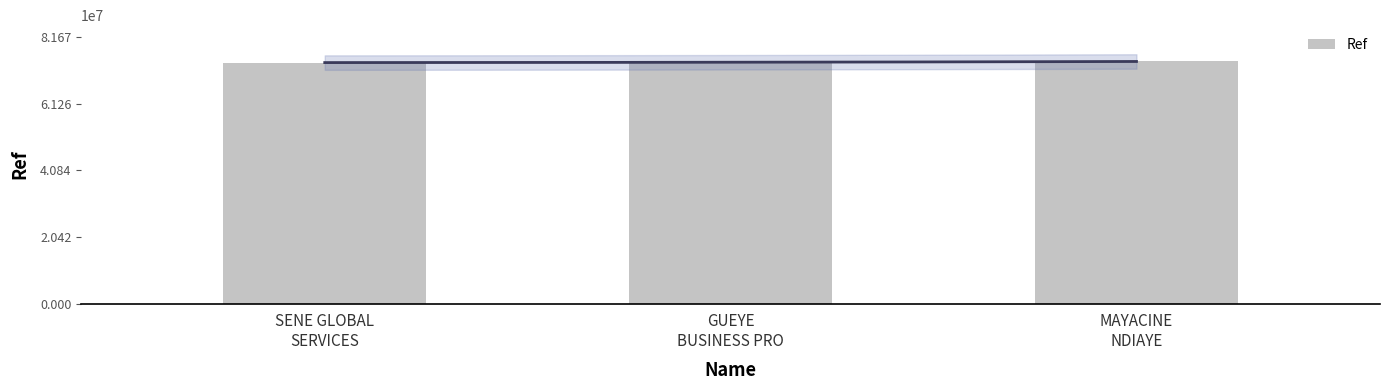

At which label does the data first exceed 74013117?

MAYACINE
NDIAYE